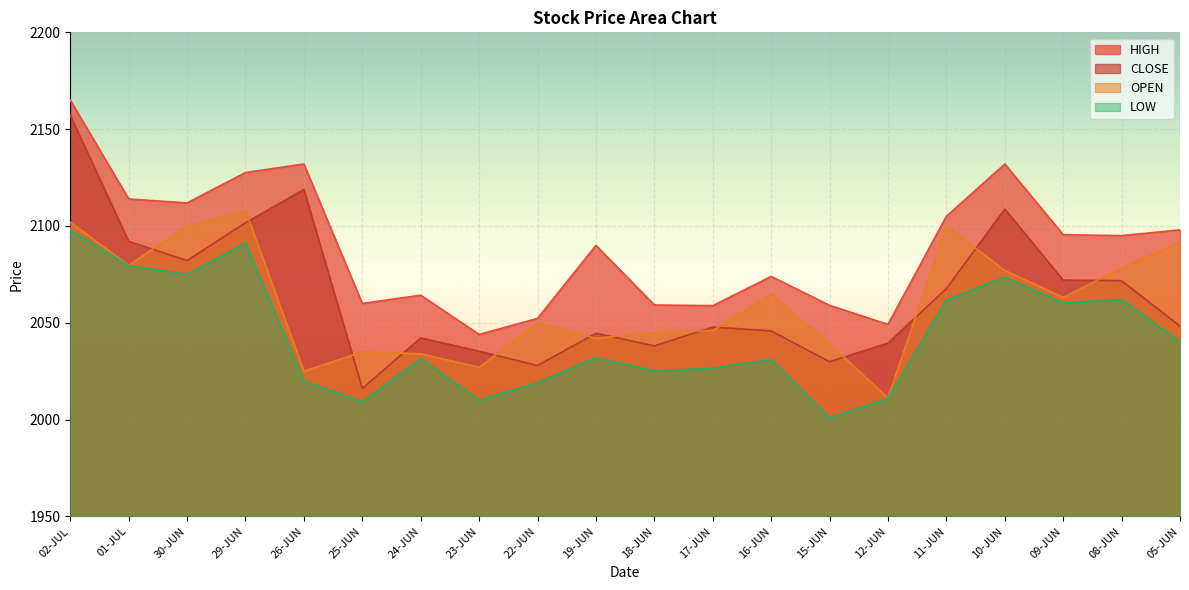

Where is the first local maximum for HIGH?

26-JUN